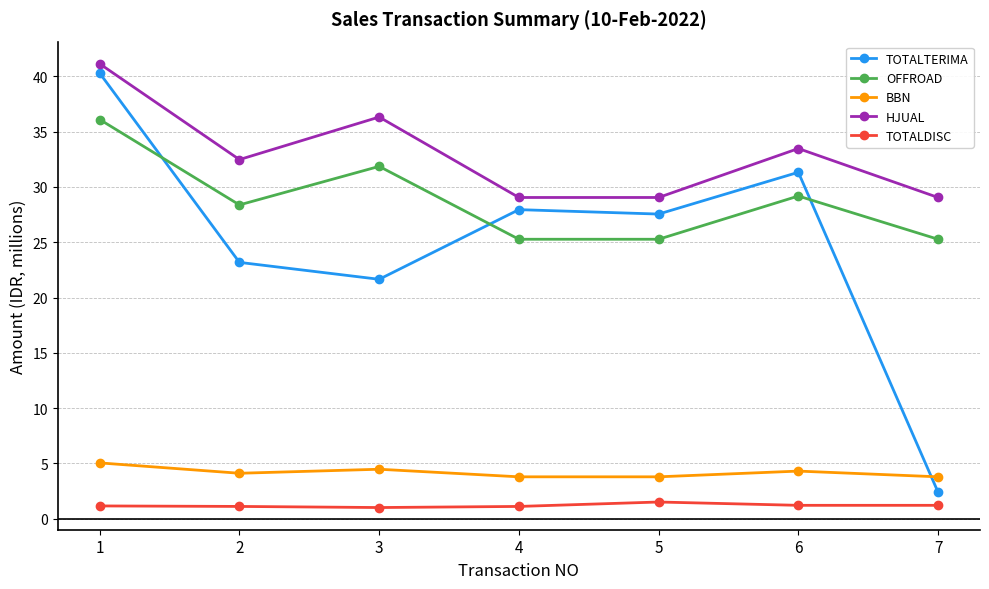

Rank the categories by TOTALTERIMA value from highest to lowest.

1, 6, 4, 5, 2, 3, 7